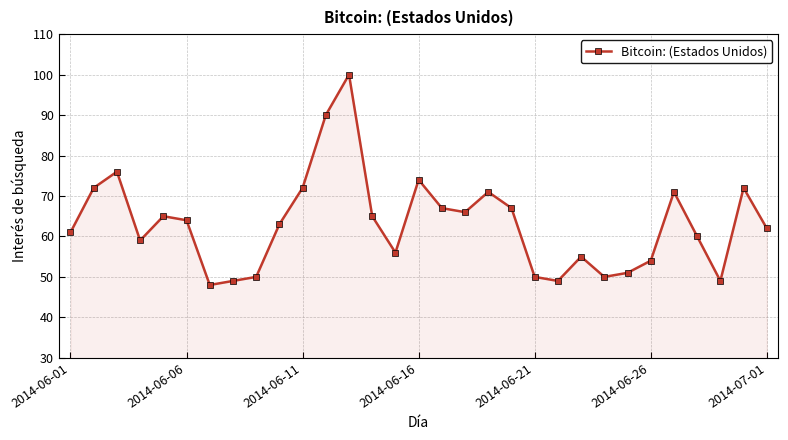

True or false: the data has more than 1 interior local peaks.

True